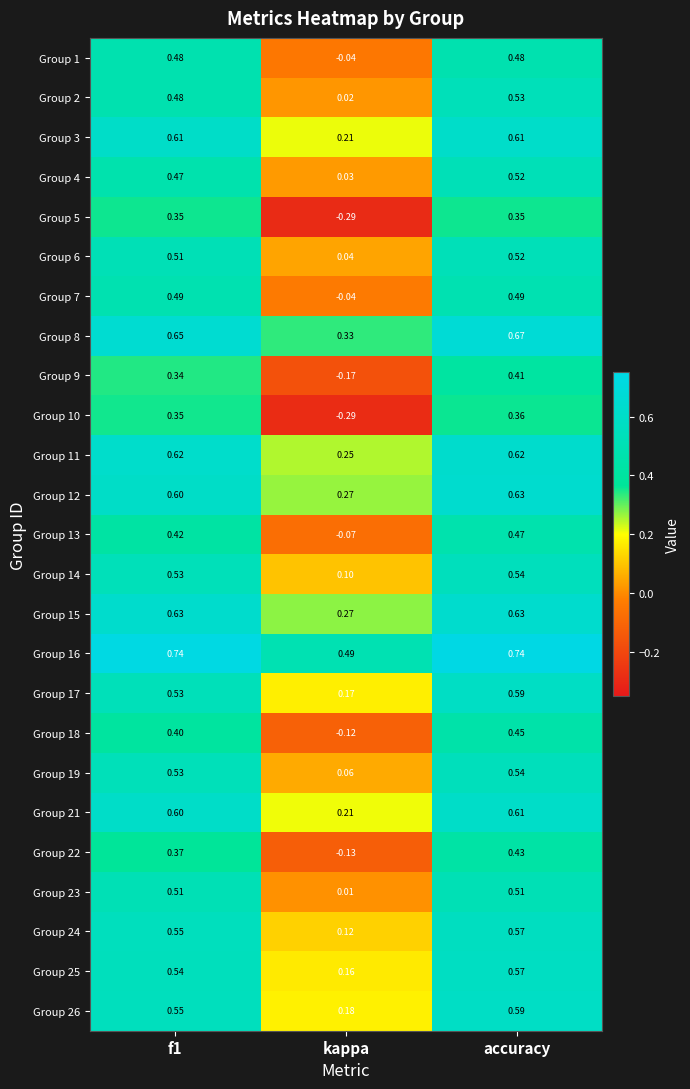

Where is Group 19 nearest to the value 0?

kappa